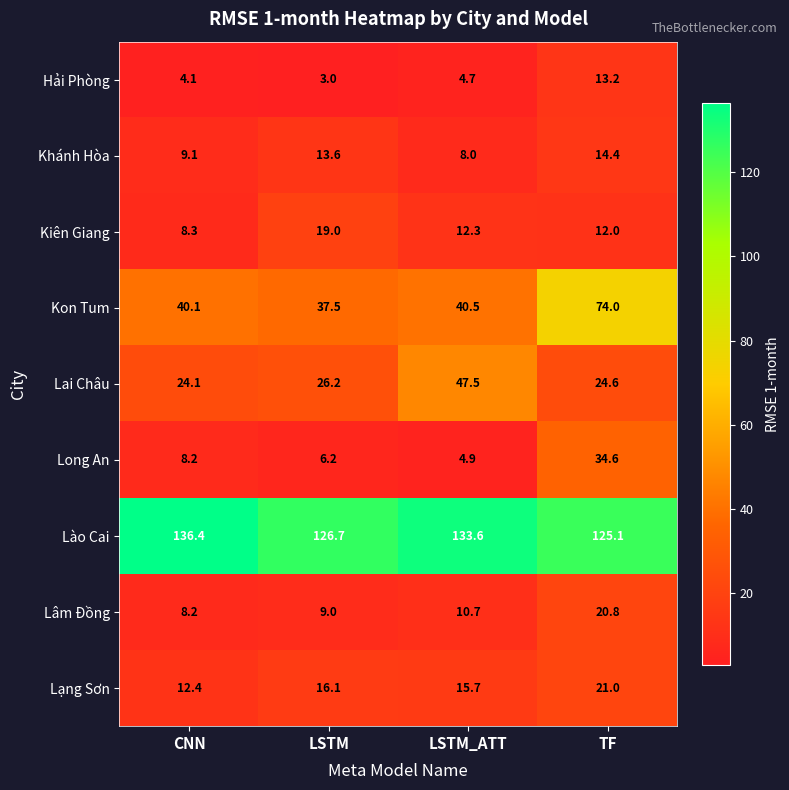

Rank the series by their maximum value, from lowest to highest.

Hải Phòng, Khánh Hòa, Kiên Giang, Lâm Đồng, Lạng Sơn, Long An, Lai Châu, Kon Tum, Lào Cai